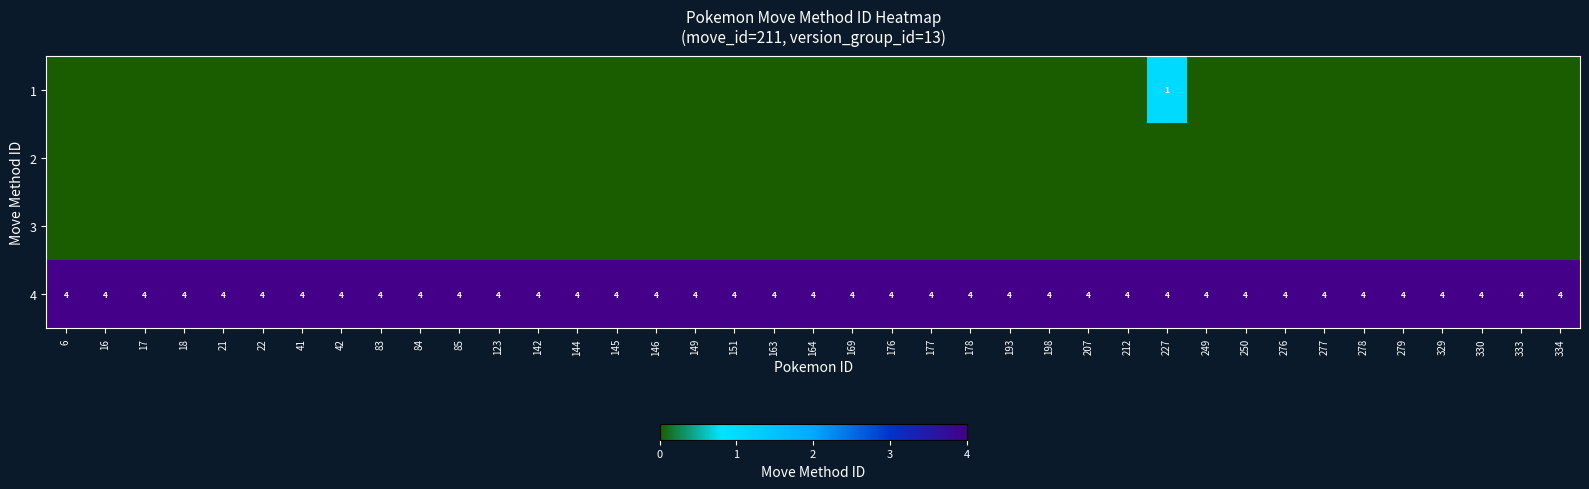

What is the lowest value of the 4 series?

4